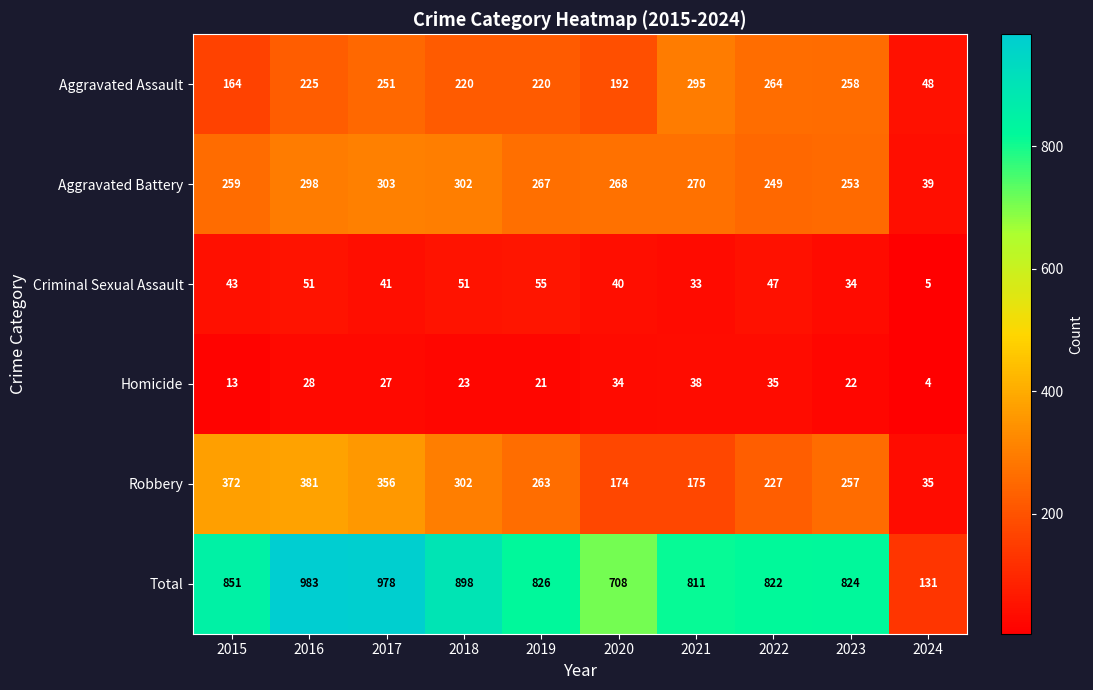

The value of Total at 2015 is 1159. True or false?

False